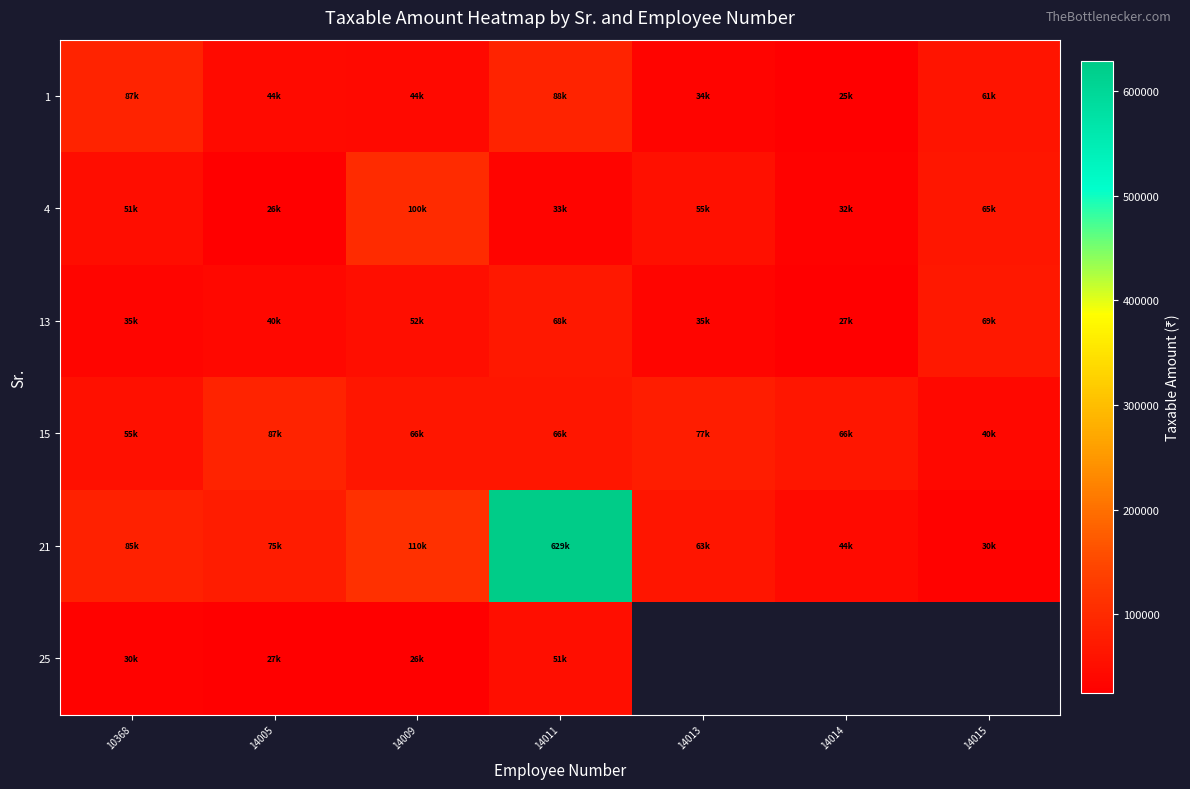

Which label corresponds to the smallest value in the chart?

14014